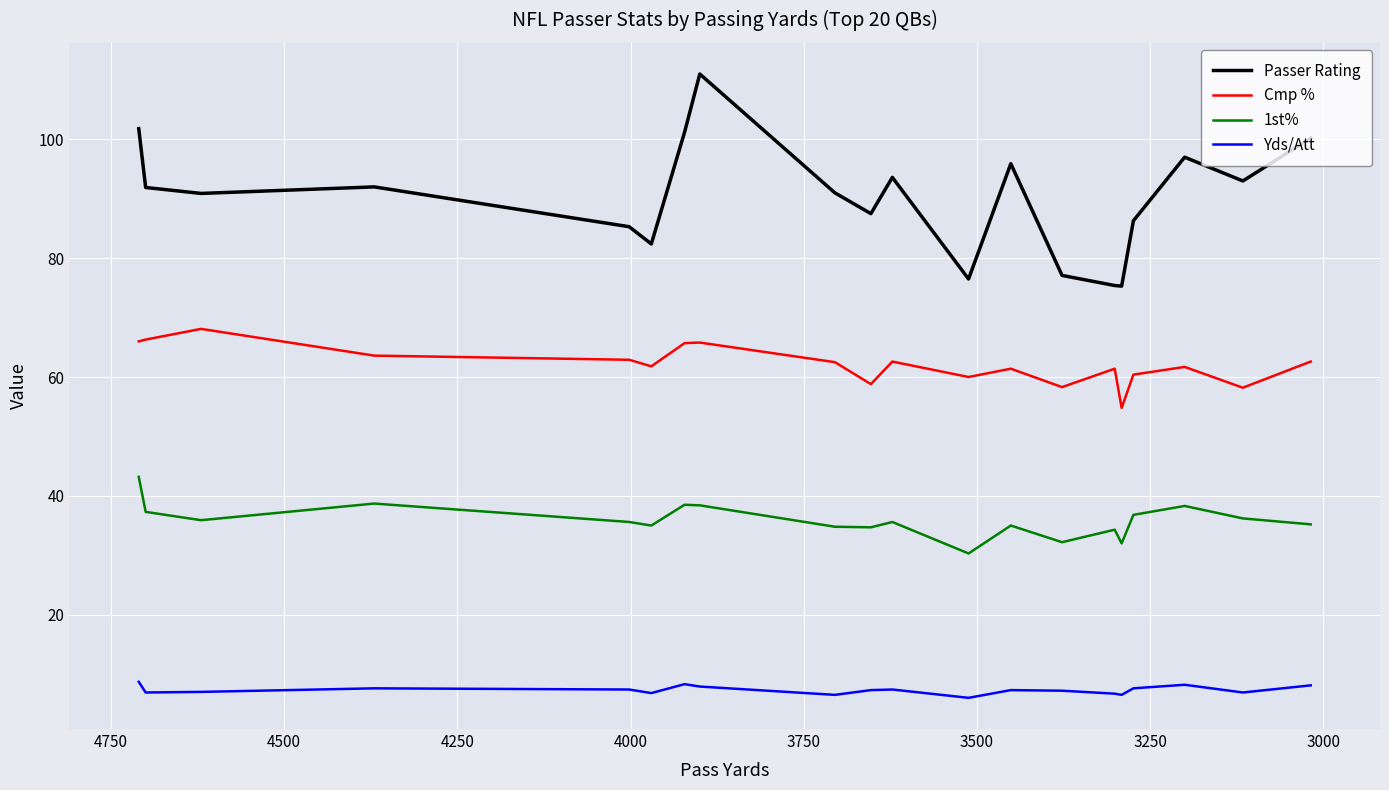

How many lines are shown in the chart?

4